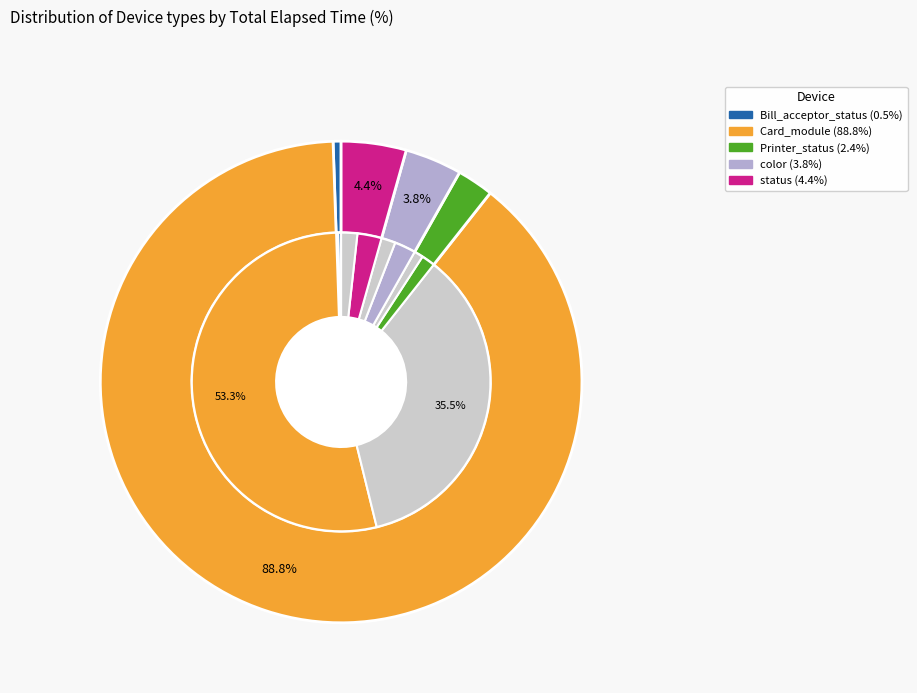

Count the number of slices in the pie.

5